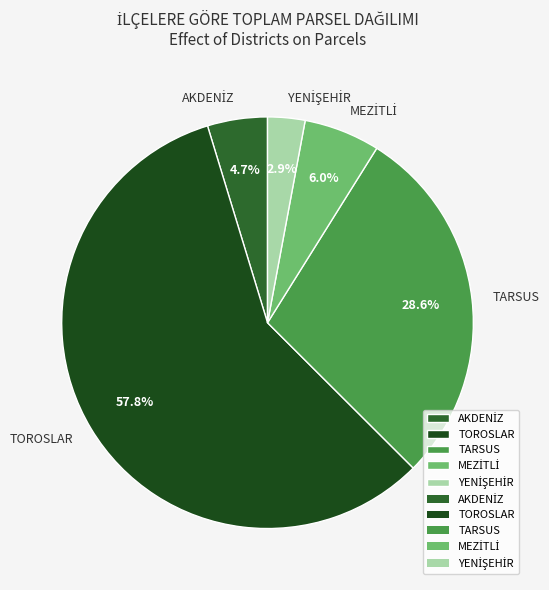

Which category accounts for the majority?

TOROSLAR